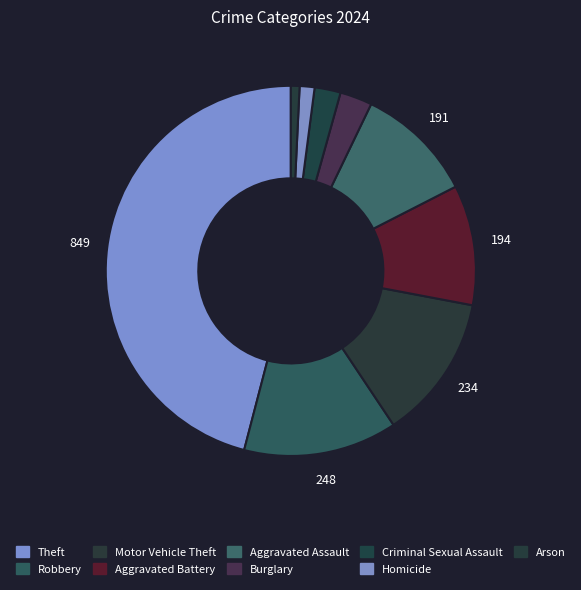

Which category has the biggest portion of the pie?

Theft